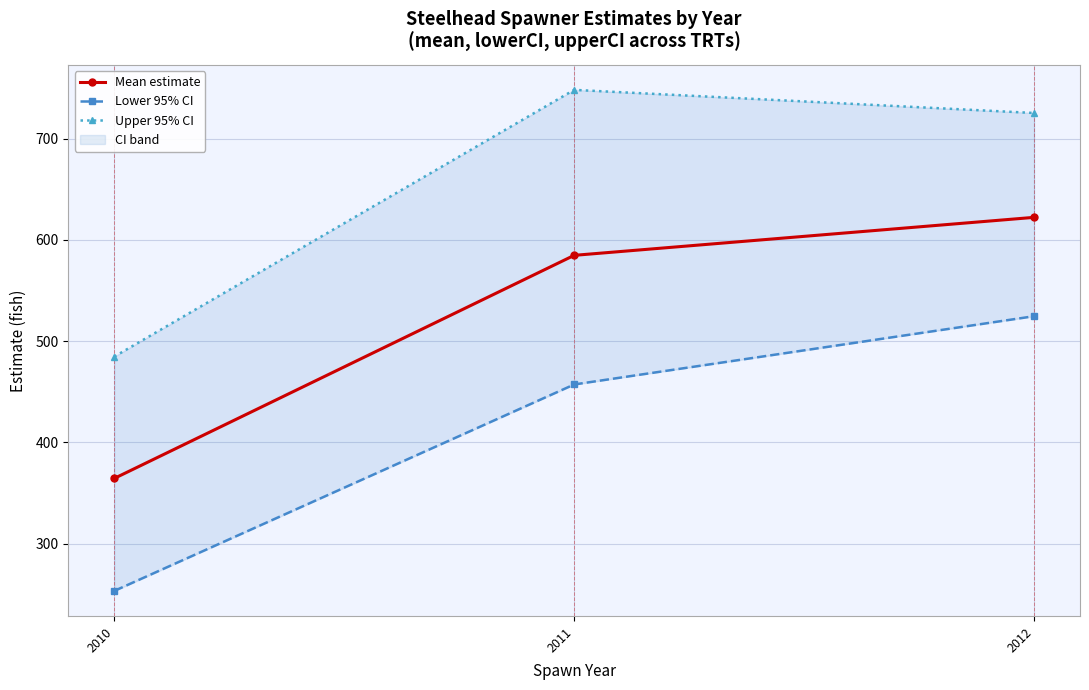

Reading right to left, list all the values displayed in this chart.

Mean estimate: 2012=622.2	2011=584.7	2010=364.5
Lower 95% CI: 2012=524.6	2011=457.2	2010=253.4
Upper 95% CI: 2012=725.2	2011=748.0	2010=484.7